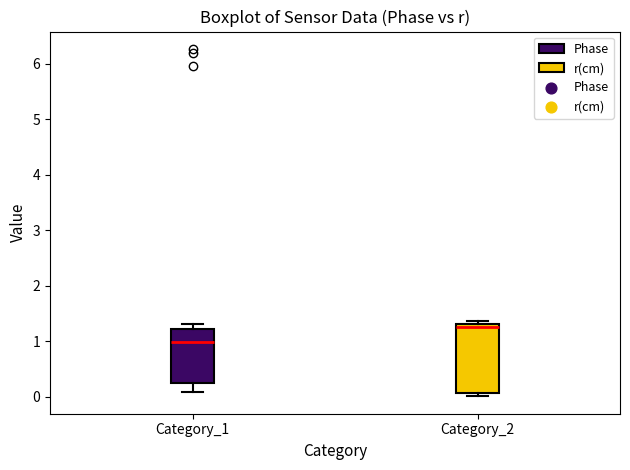

Which box's median line is the highest?

Category_2